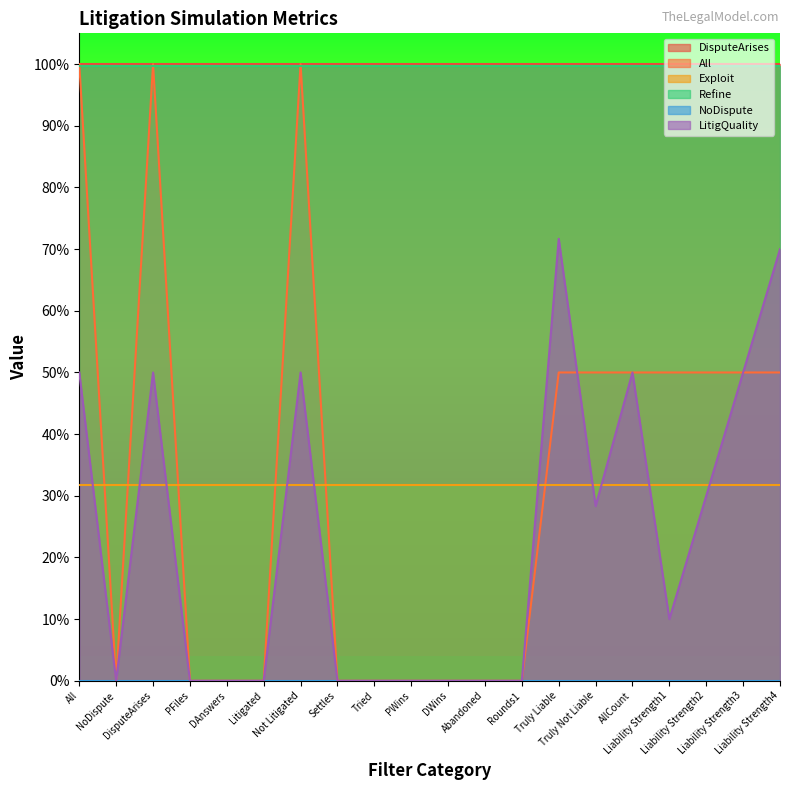

What position from the right is Settles?

13